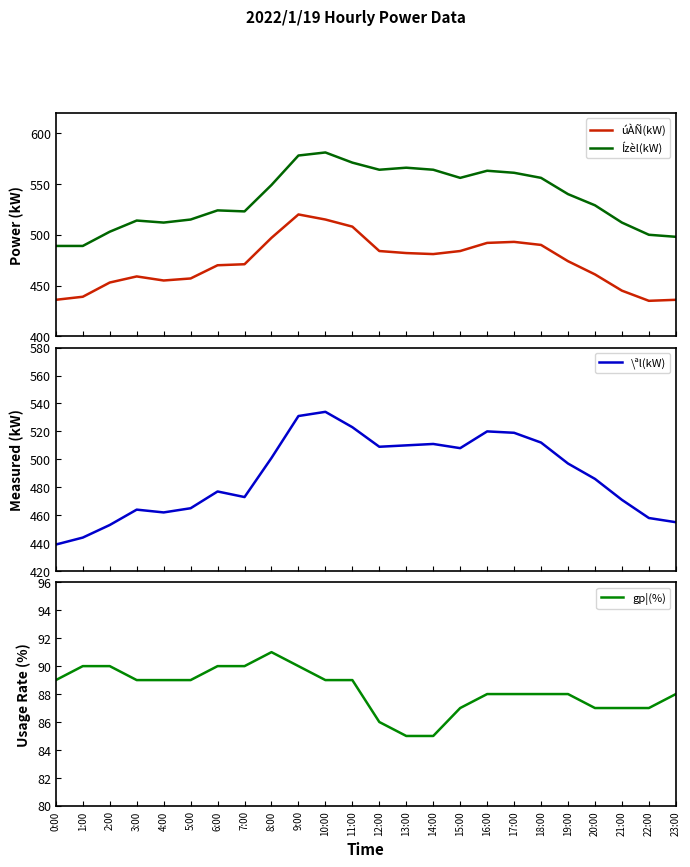

How many values in the \ªl(kW) series are below 497?

12